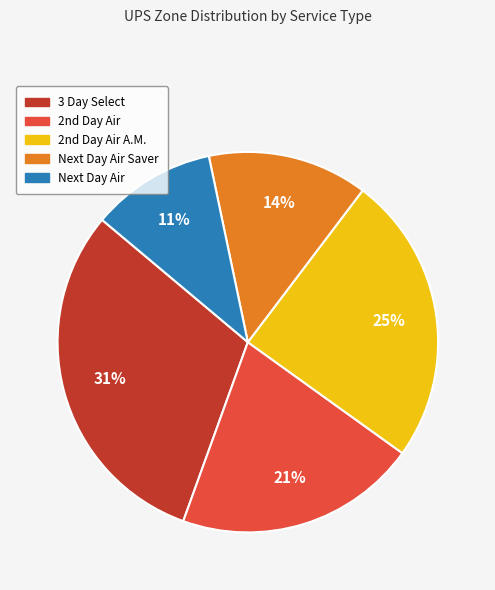

To the nearest percent, what is the average slice percentage?

20%